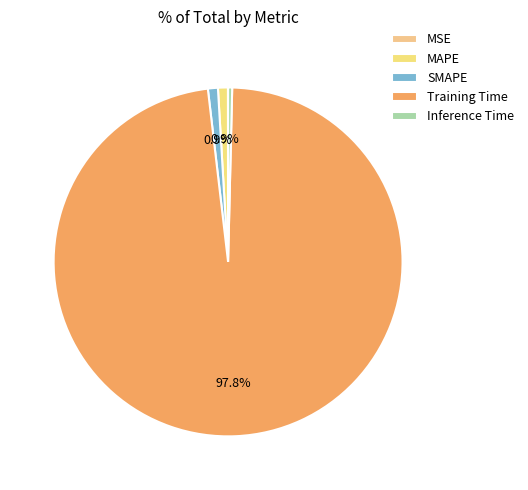

Is there any slice that represents more than half of the pie?

Yes